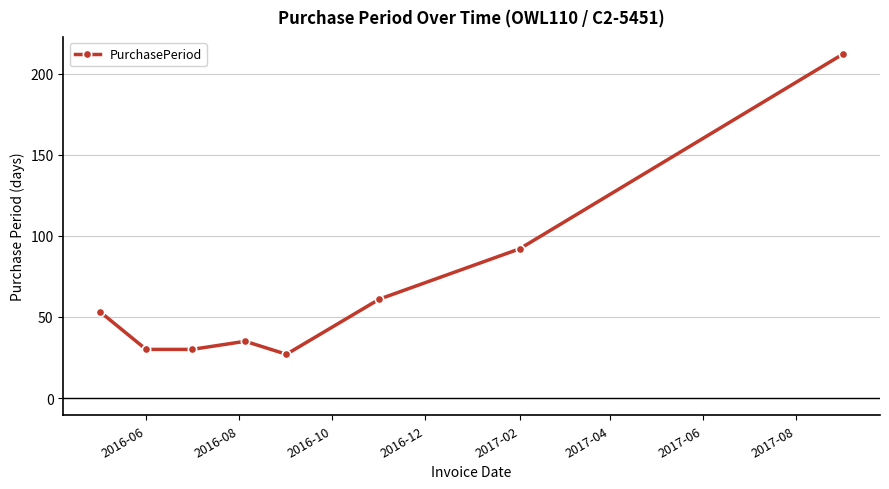

How many distinct data groups are displayed?

1